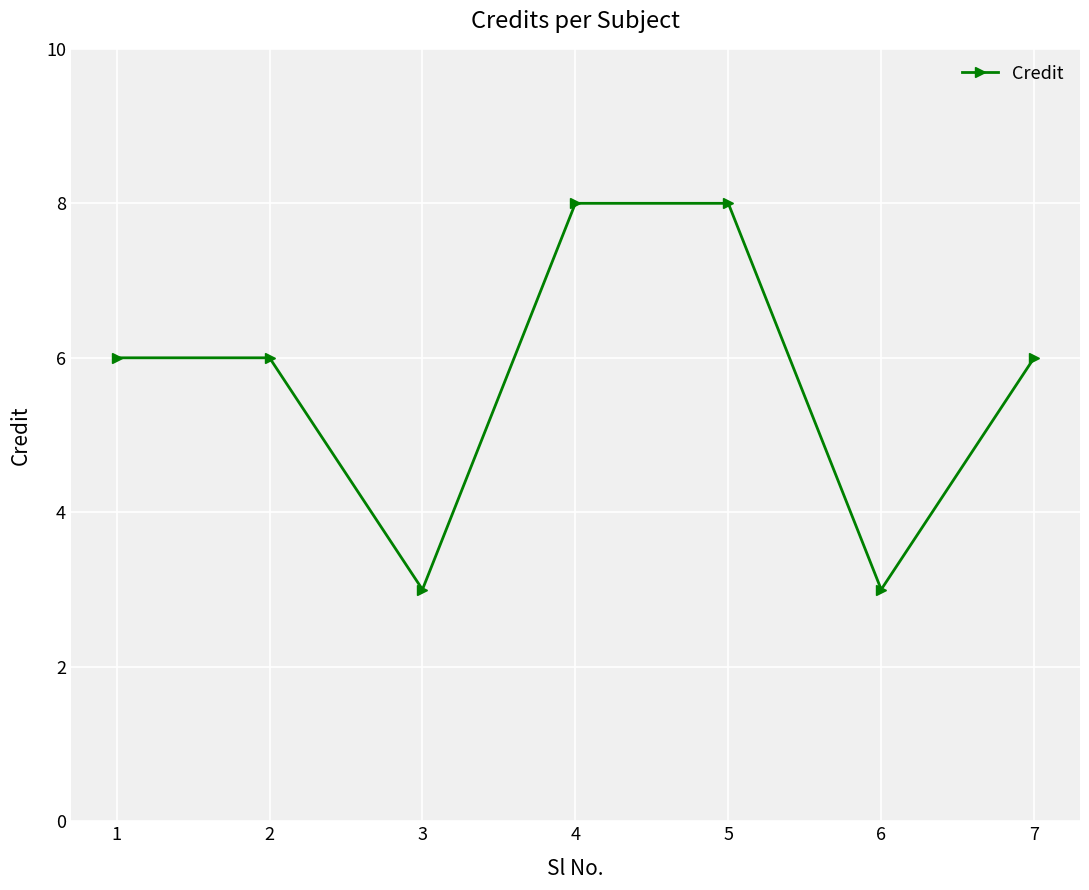

What is the value of the 1st point from the left?

6